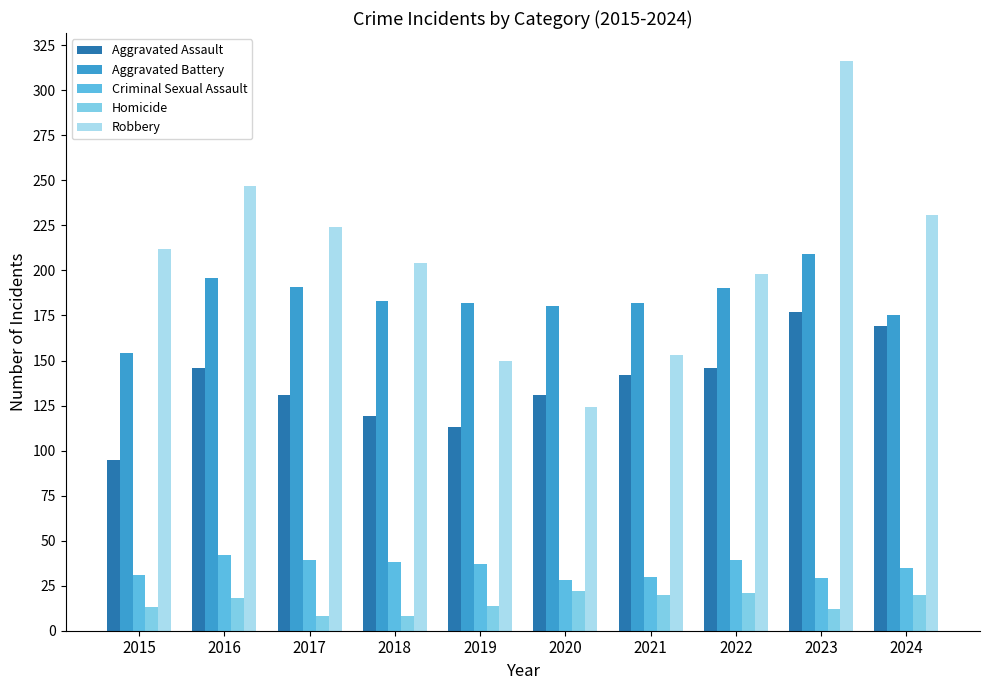

What is the sum of the Aggravated Battery values at 2018 and 2016?

379